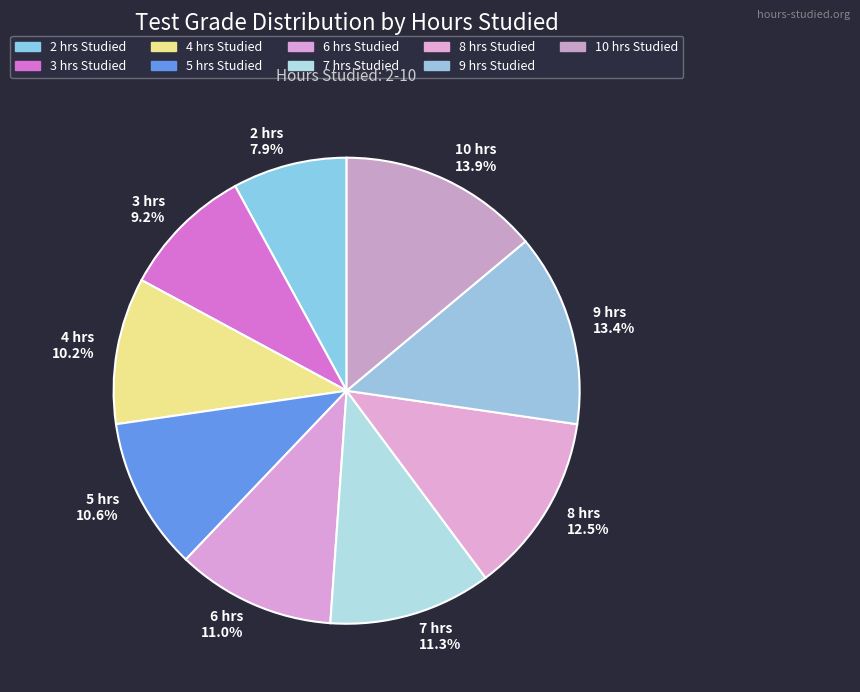

What percentage is the 7 slice, to the nearest percent?

11%